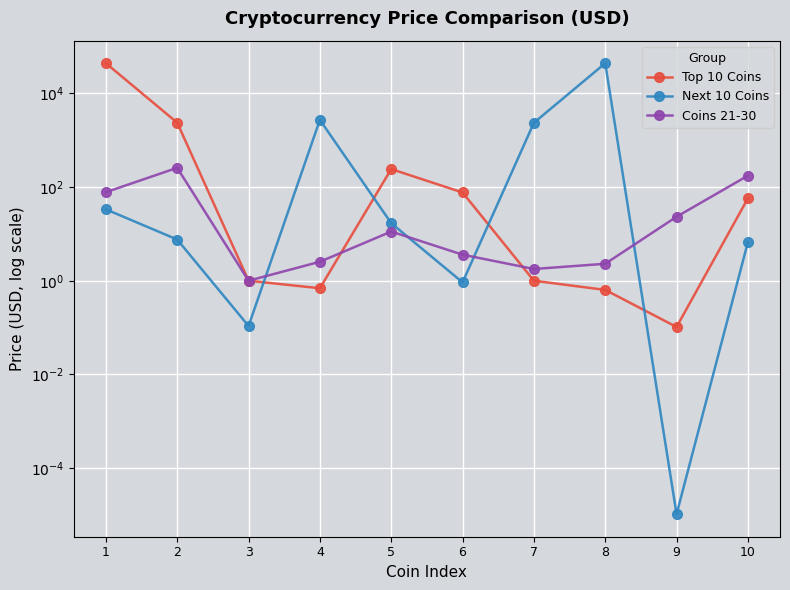

True or false: Top 10 Coins has a value of 76.4 at 6.

True